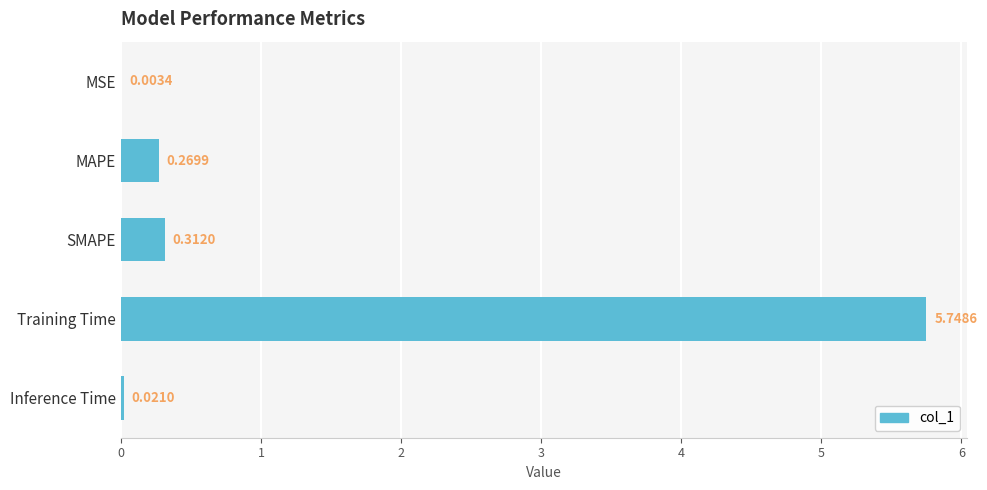

How many categories are shown in the chart?

5